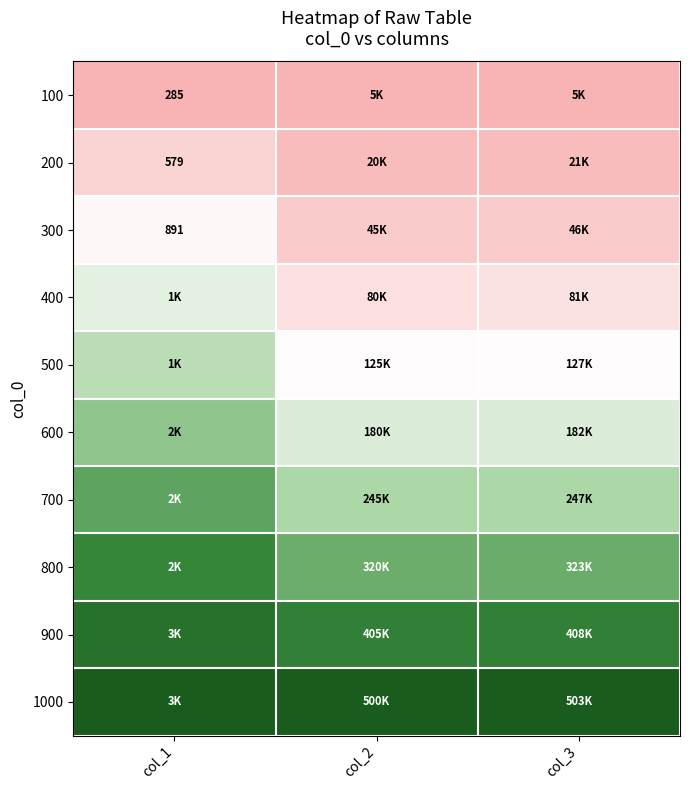

Between col_3 and col_2, which is larger?

col_3